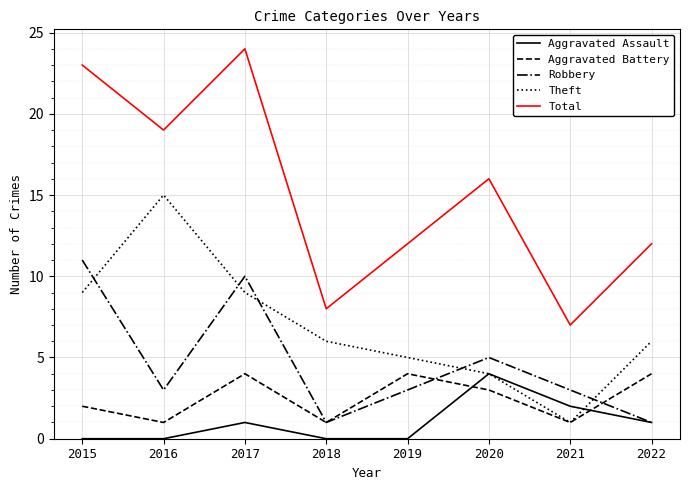

What is the difference between the maximum and second lowest values in the Total series?

16